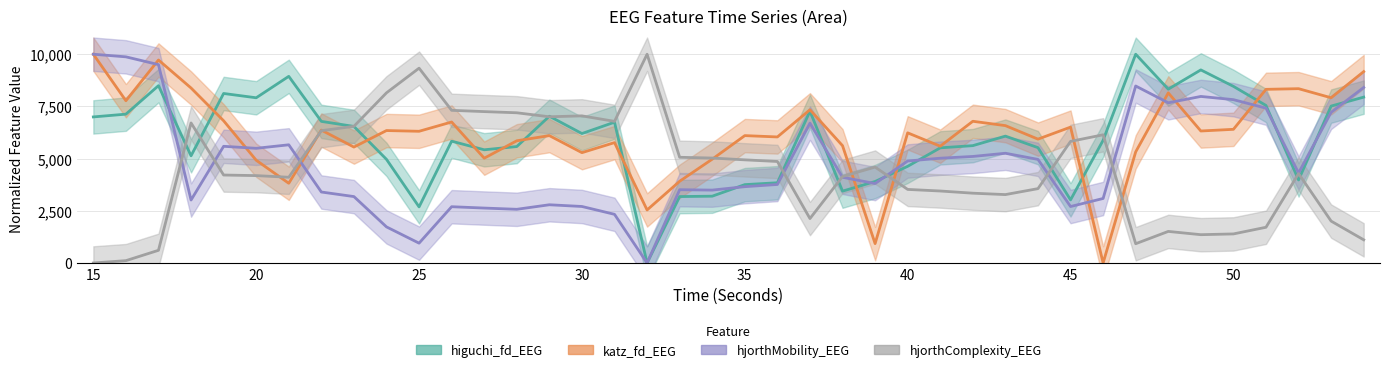

How many times do katz_fd_EEG and higuchi_fd_EEG cross each other?

10